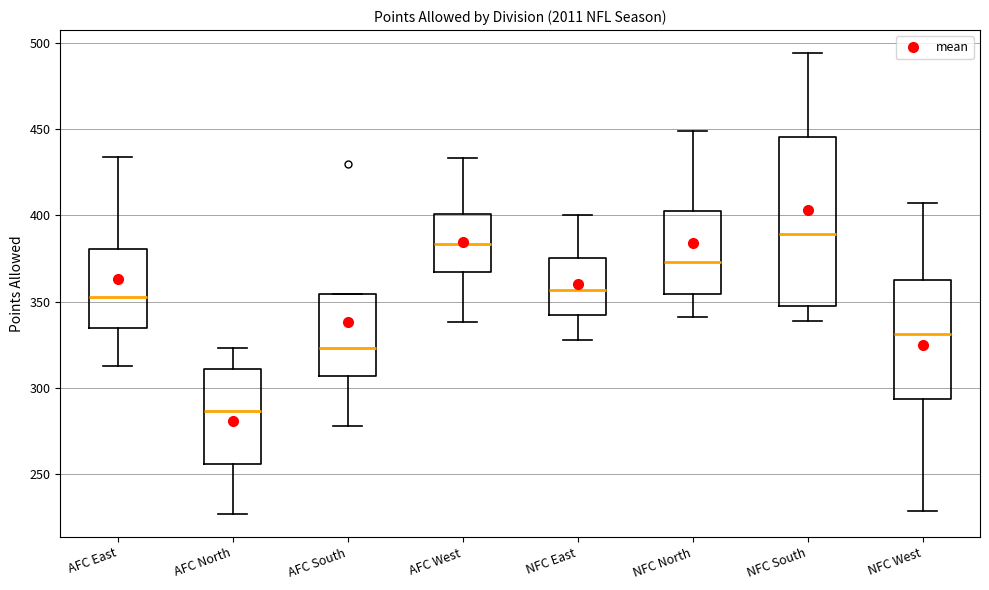

Which box's median line is the lowest?

AFC North